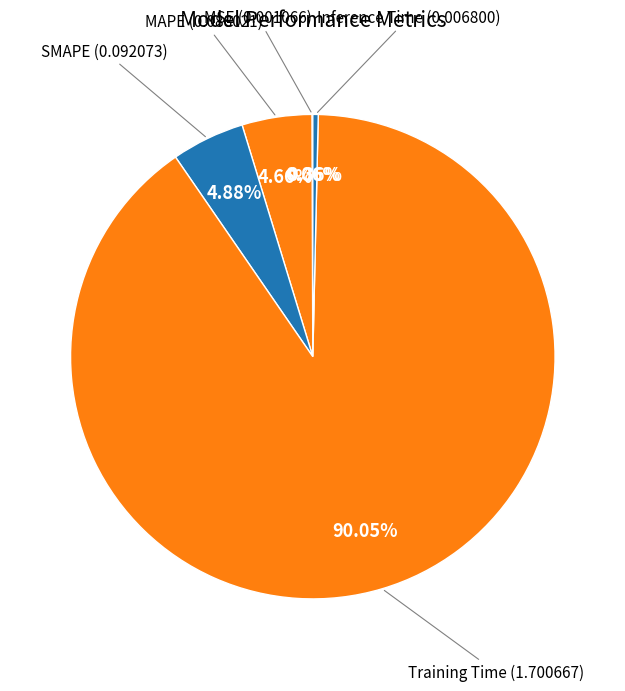

Count the number of slices in the pie.

5